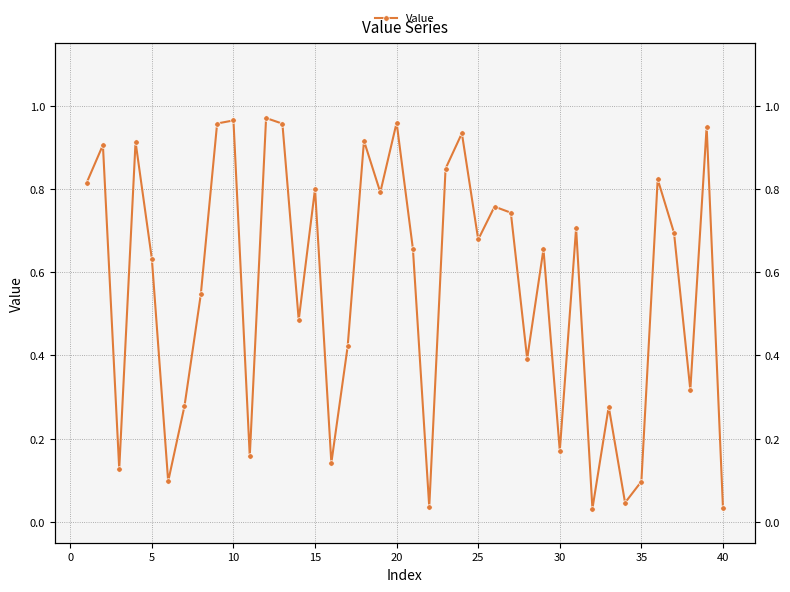

What is the maximum value shown in the chart?

1.0